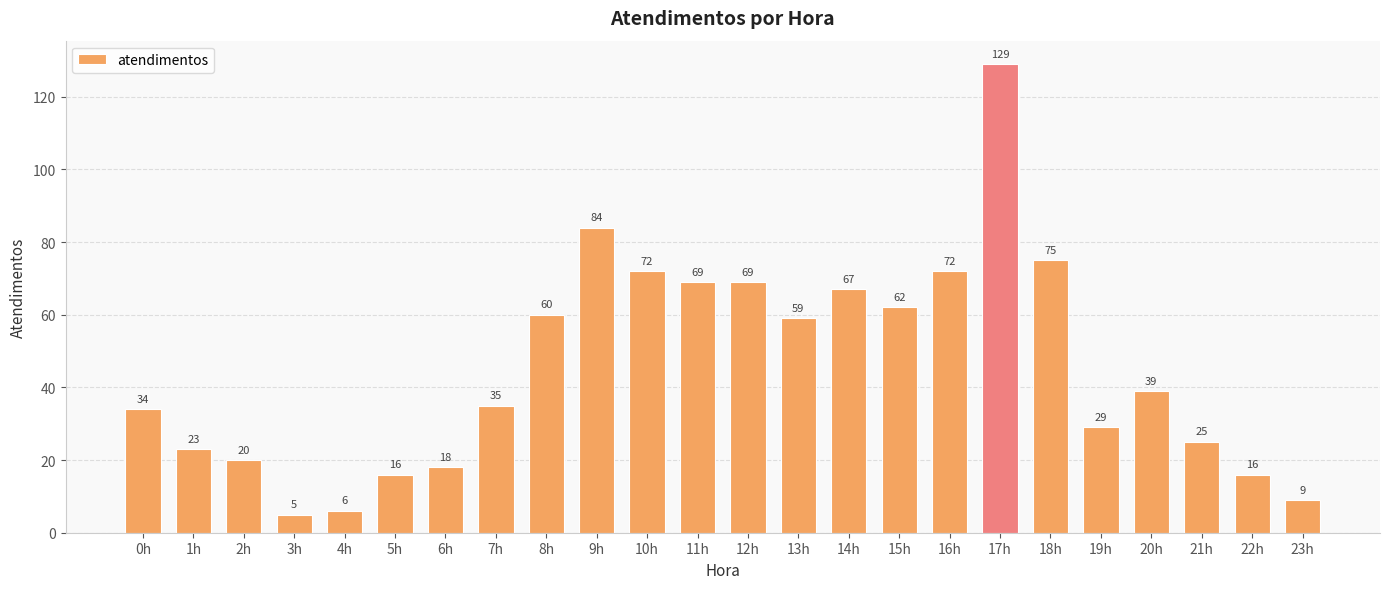

Where is the data nearest to the value 67?

14h